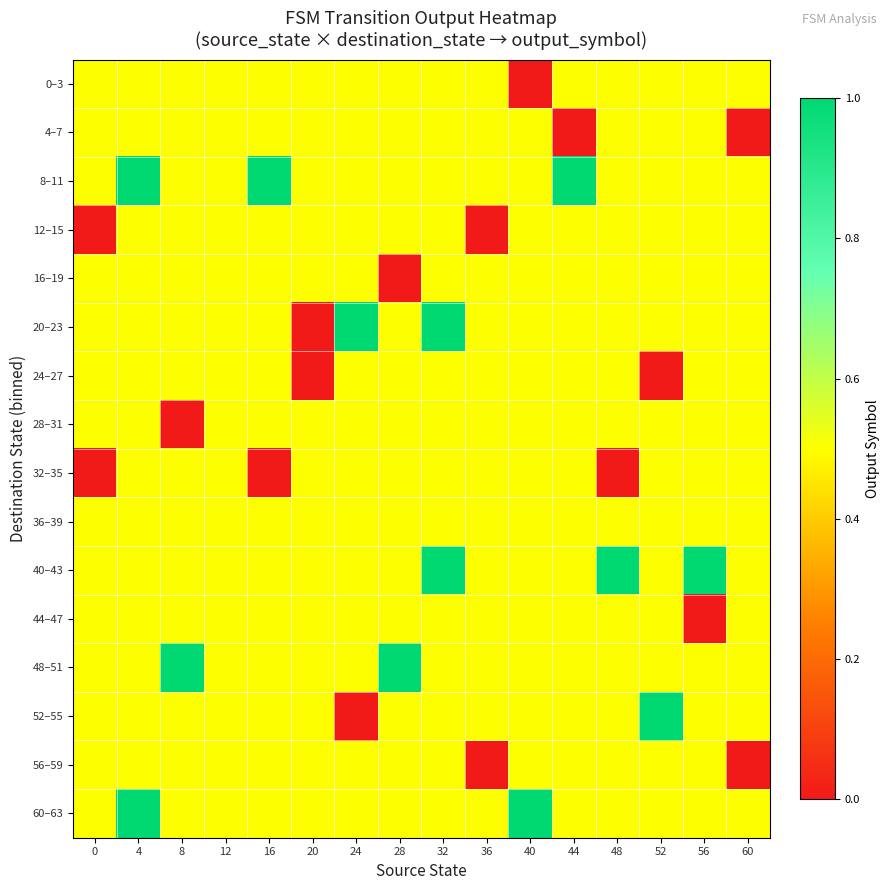

Which category has the lowest value across all series?

40